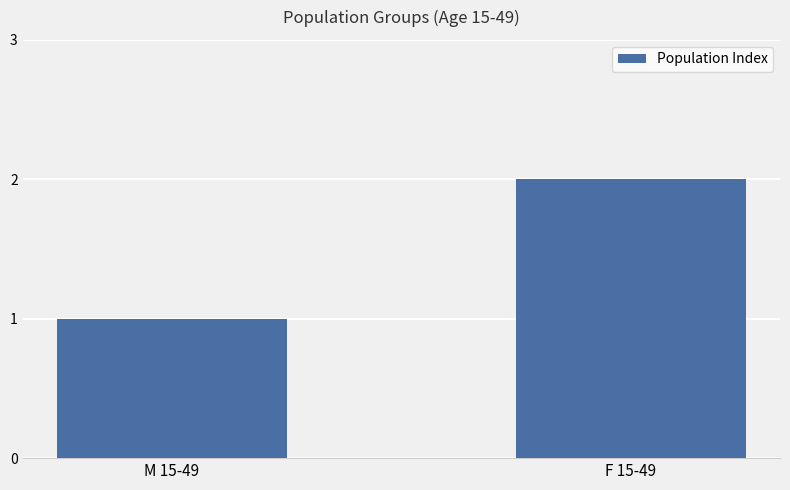

Are the bars grouped side by side (vs. stacked)?

No